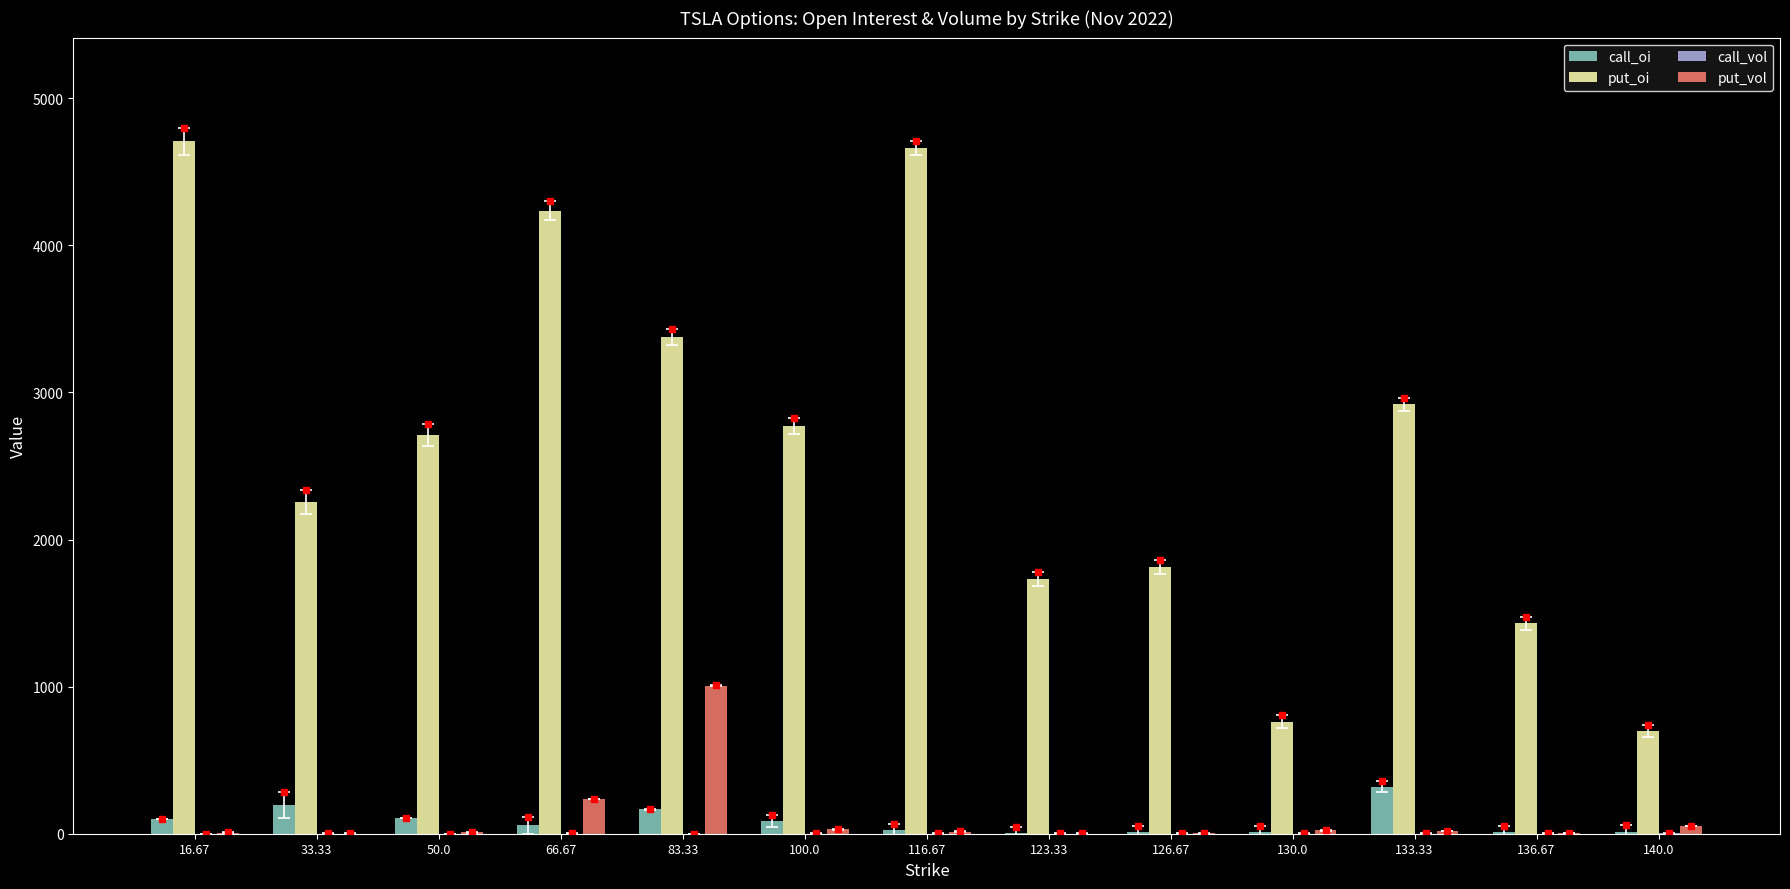

What is the sum of all put_oi values?

34072